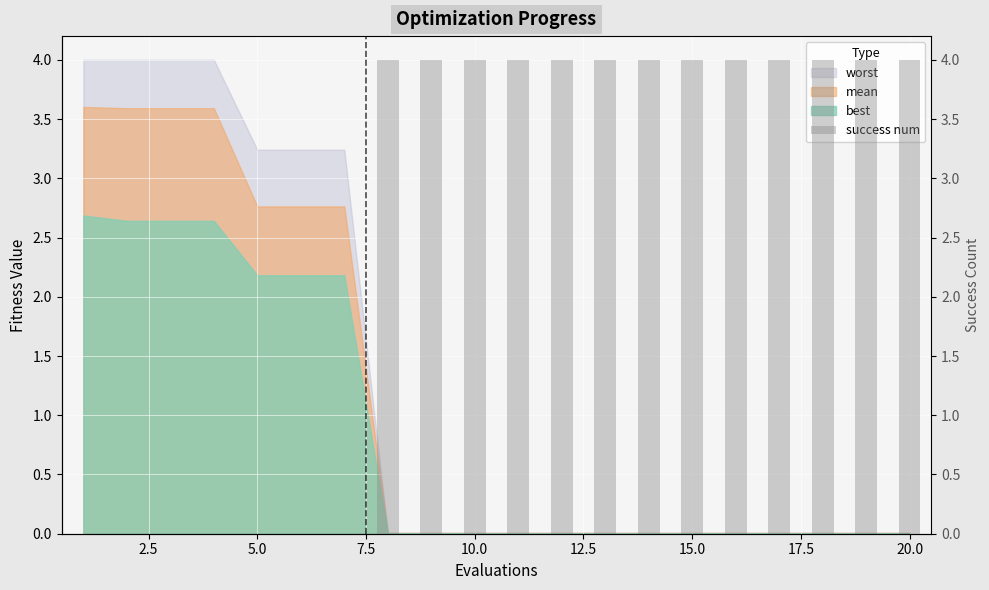

What is the greatest value displayed?

4